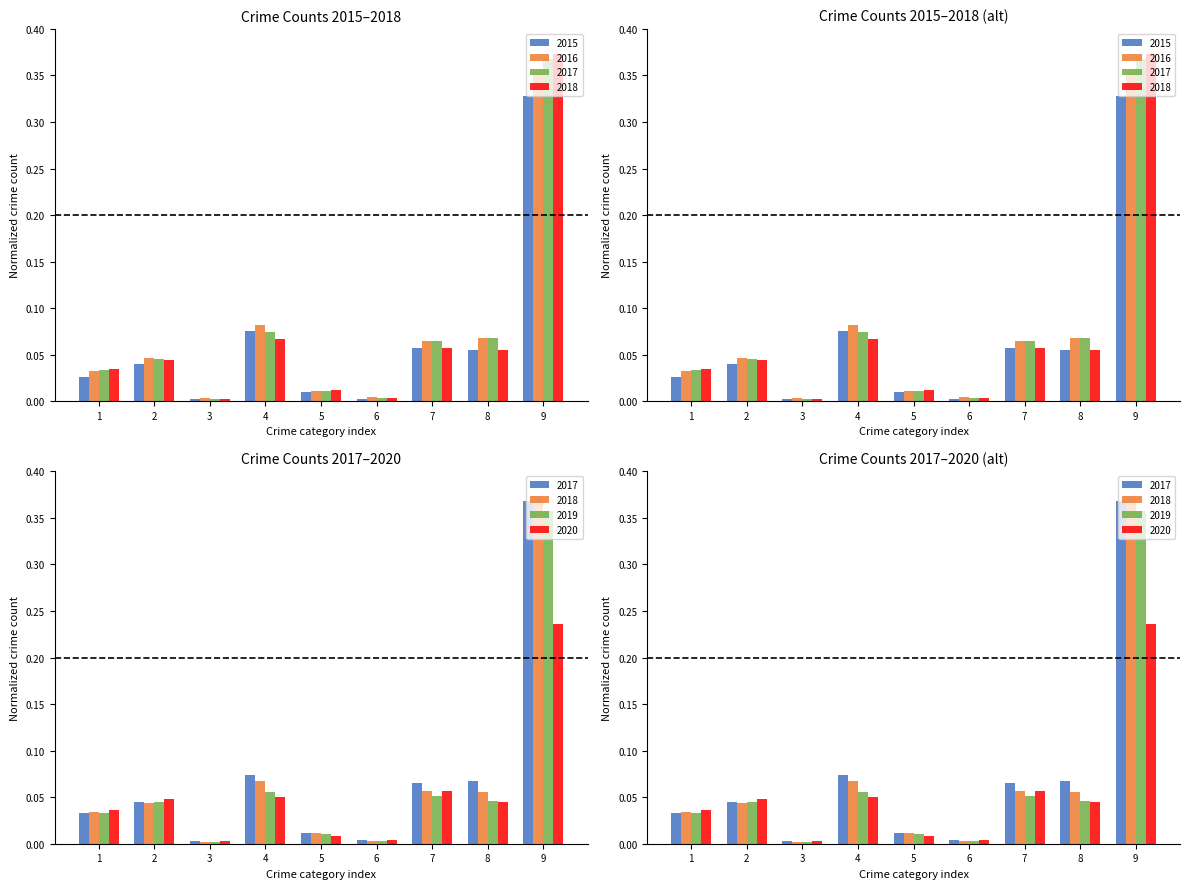

How many series are shown in this chart?

6